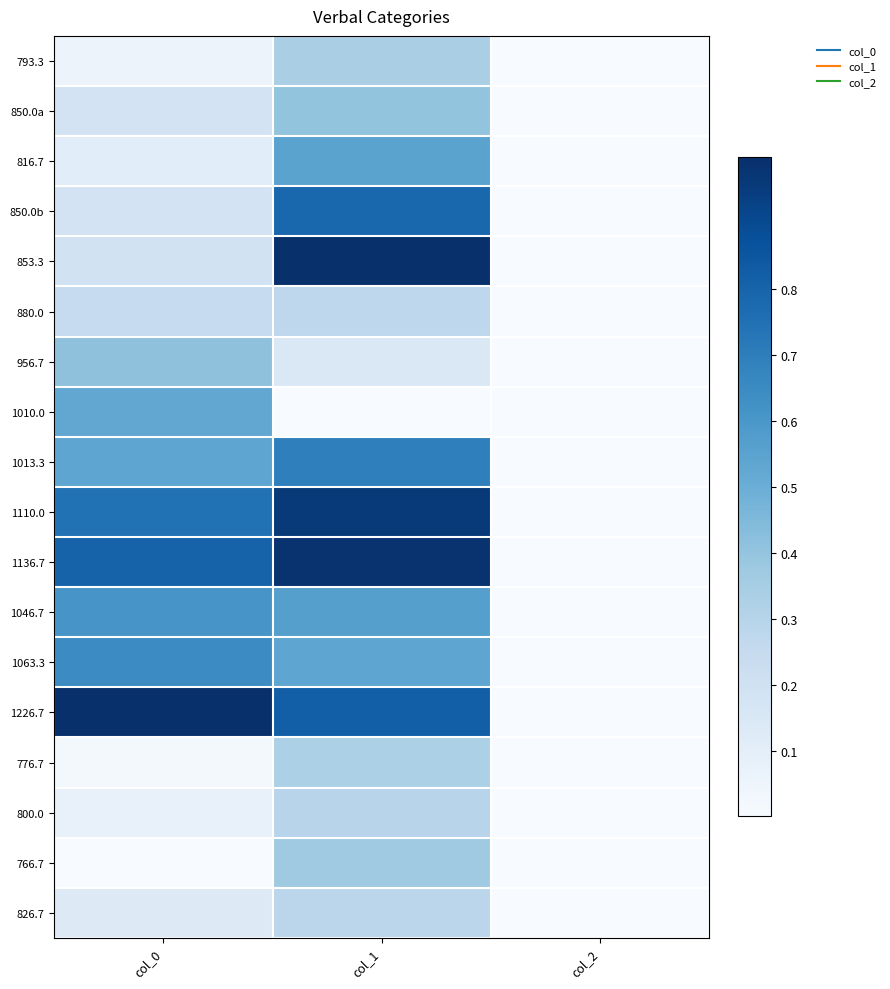

At which category does the chart reach its minimum across all series?

col_2